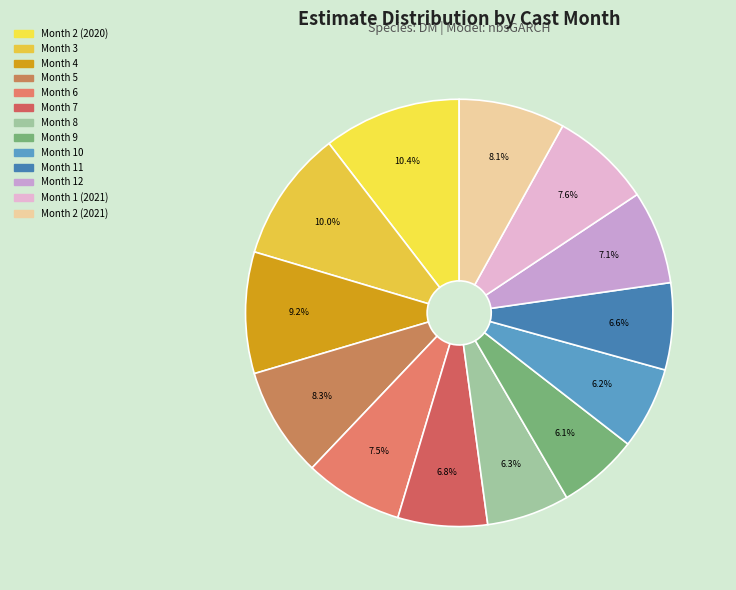

To the nearest percent, what is the difference between the Month 2 (2020) and Month 5 slice percentages?

2%